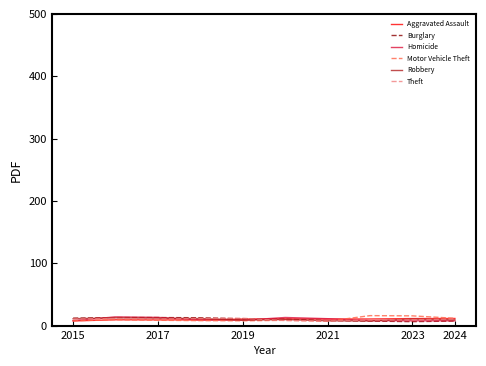

What is the highest value of the Homicide series?

13.9